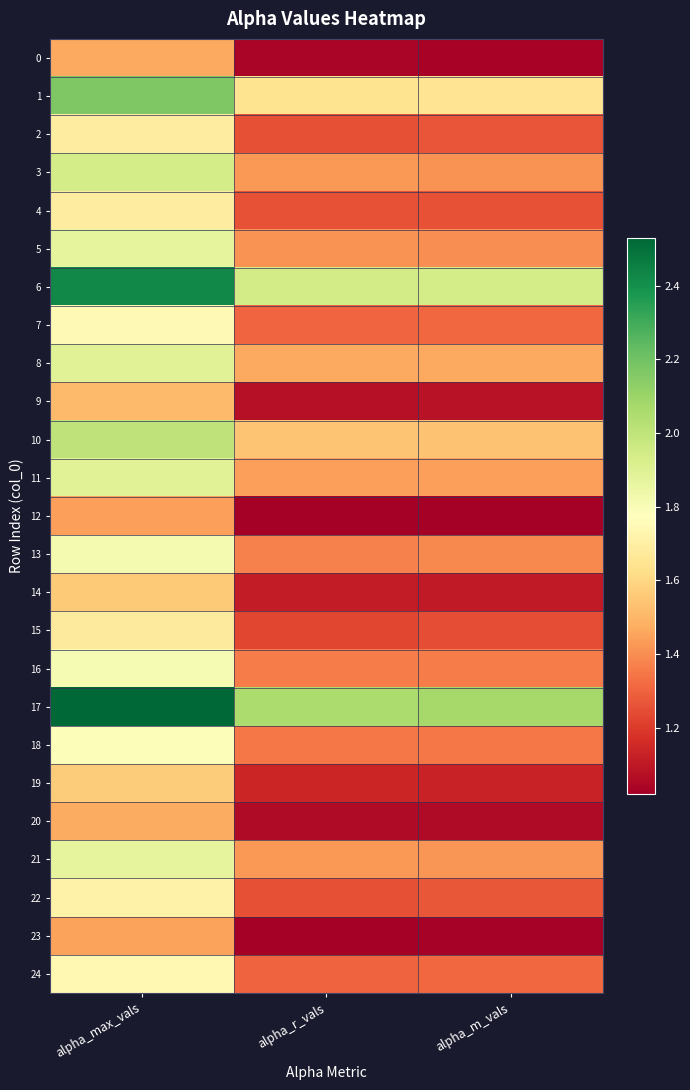

Rank the series at alpha_max_vals from lowest to highest value.

12, 23, 0, 20, 9, 14, 19, 15, 2, 4, 22, 24, 7, 18, 16, 13, 5, 21, 11, 8, 3, 10, 1, 6, 17